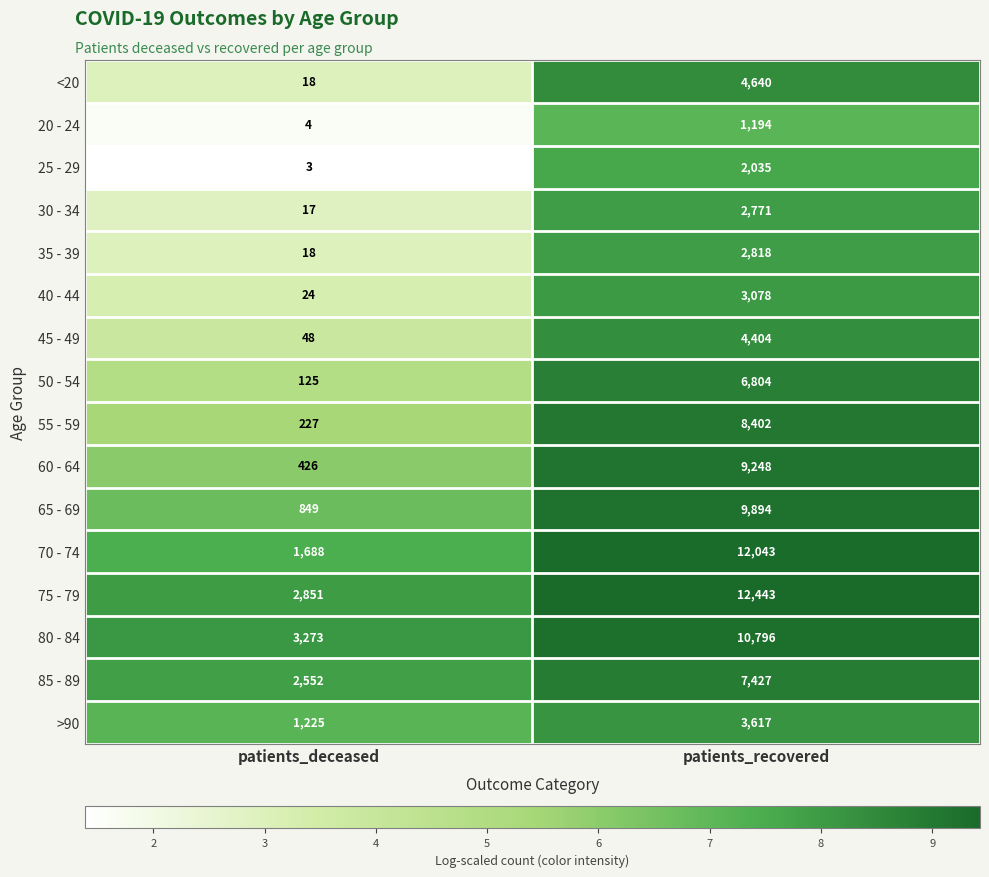

What is the difference between the highest and lowest values at patients_deceased?

3270